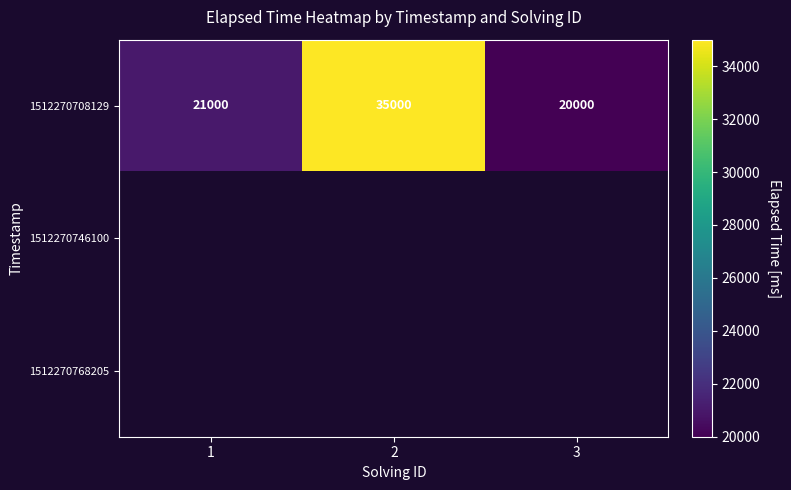

What is the minimum value for 1512270708129?

20000